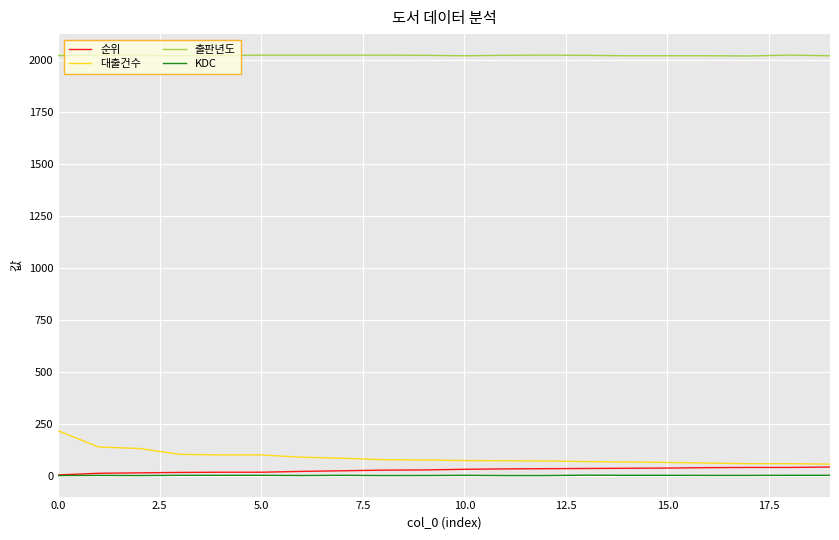

True or false: 순위 and 출판년도 intersect in this chart.

False